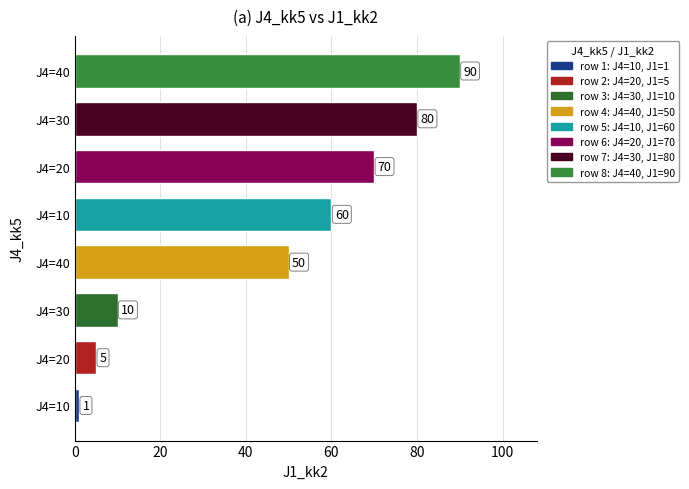

Are the bars horizontal?

Yes